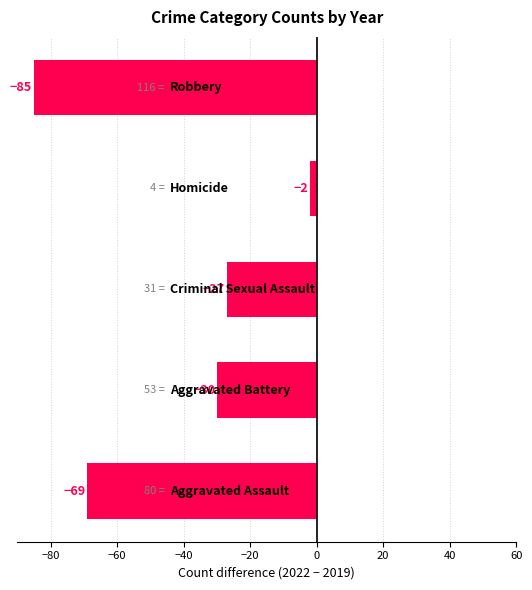

What is the difference between the maximum and minimum values?

83